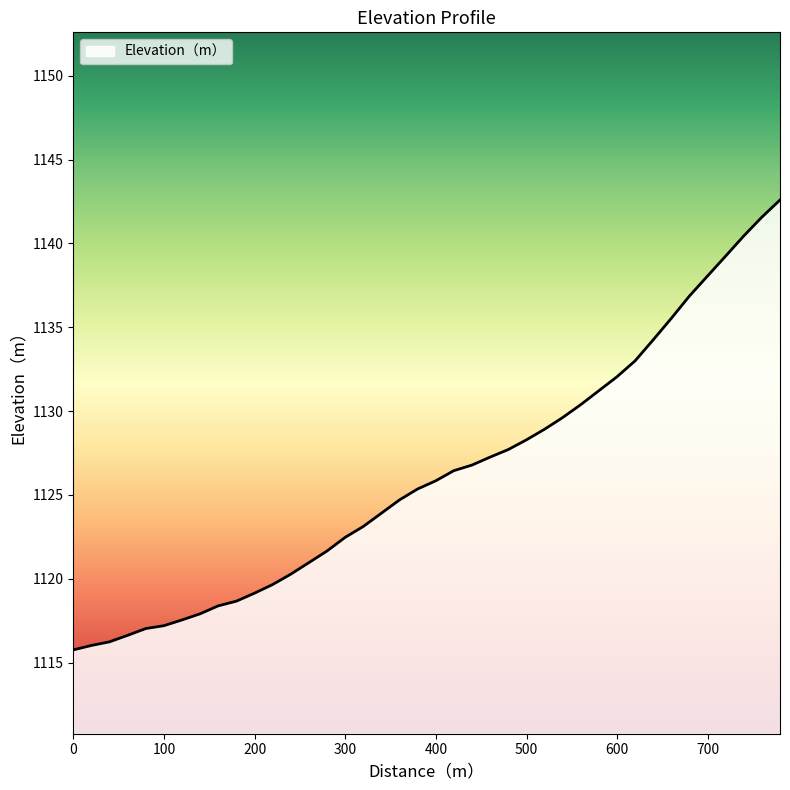

Rank the categories by value from lowest to highest.

0, 19.9905553058644, 39.9811106117288, 59.9716659175932, 79.9622212234576, 99.9527765293221, 119.943331835186, 139.93388714105, 159.924442446915, 179.914997752779, 199.905553058644, 219.896108364508, 239.886663670373, 259.877218976237, 279.867774282101, 299.858329587966, 319.84888489383, 339.839440199695, 359.829995505559, 379.820550811424, 399.811106117288, 419.801661423152, 439.792216729017, 459.782772034881, 479.773327340746, 499.76388264661, 519.754437952475, 539.744993258339, 559.735548564203, 579.726103870068, 599.716659175932, 619.707214481797, 639.697769787661, 659.688325093525, 679.67888039939, 699.669435705254, 719.659991011119, 739.650546316983, 759.641101622848, 779.631656928712